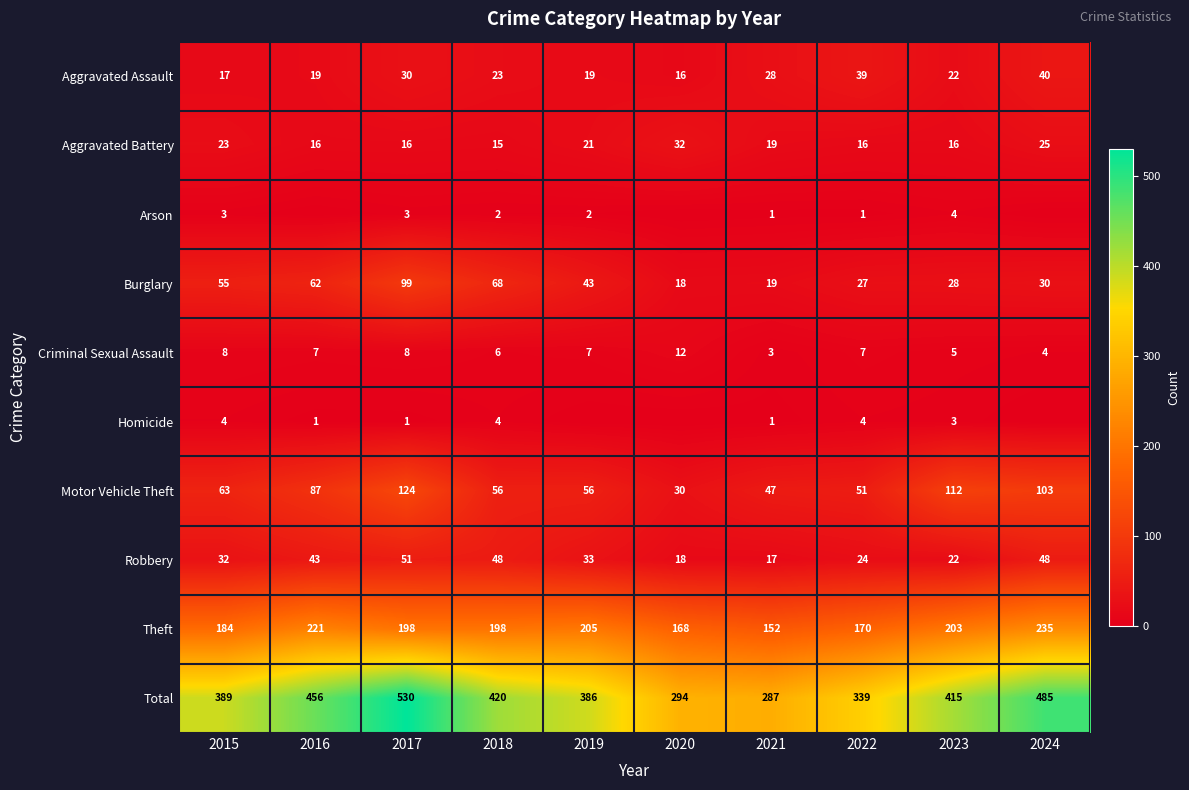

The value of Arson at 2024 is 1. True or false?

False